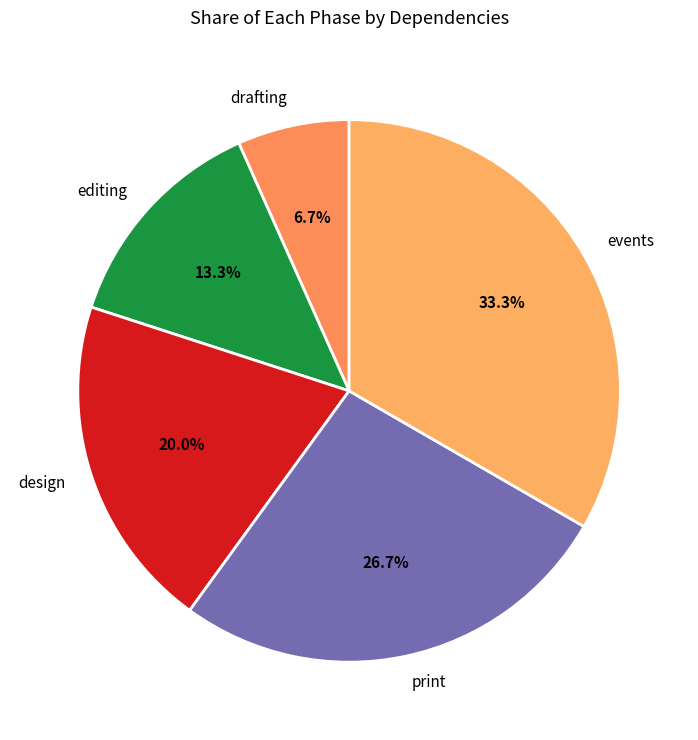

Is there any slice that represents more than half of the pie?

No